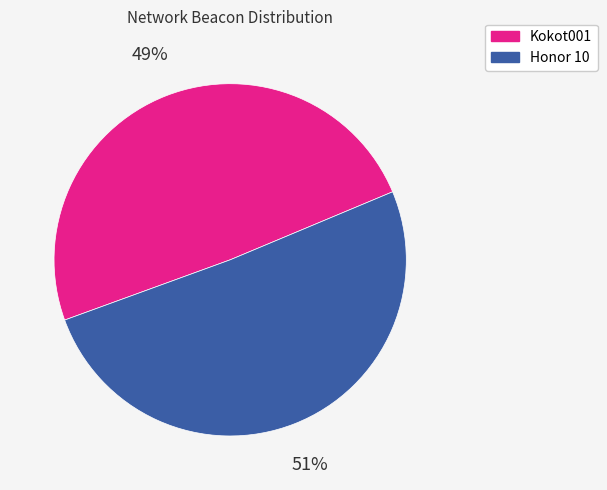

Is it true that Kokot001 is 49% of the pie?

True